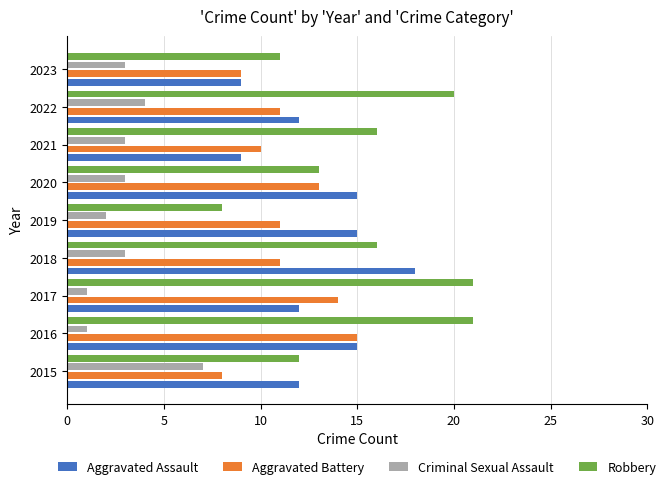

At how many categories does at least one series exceed 17?

4